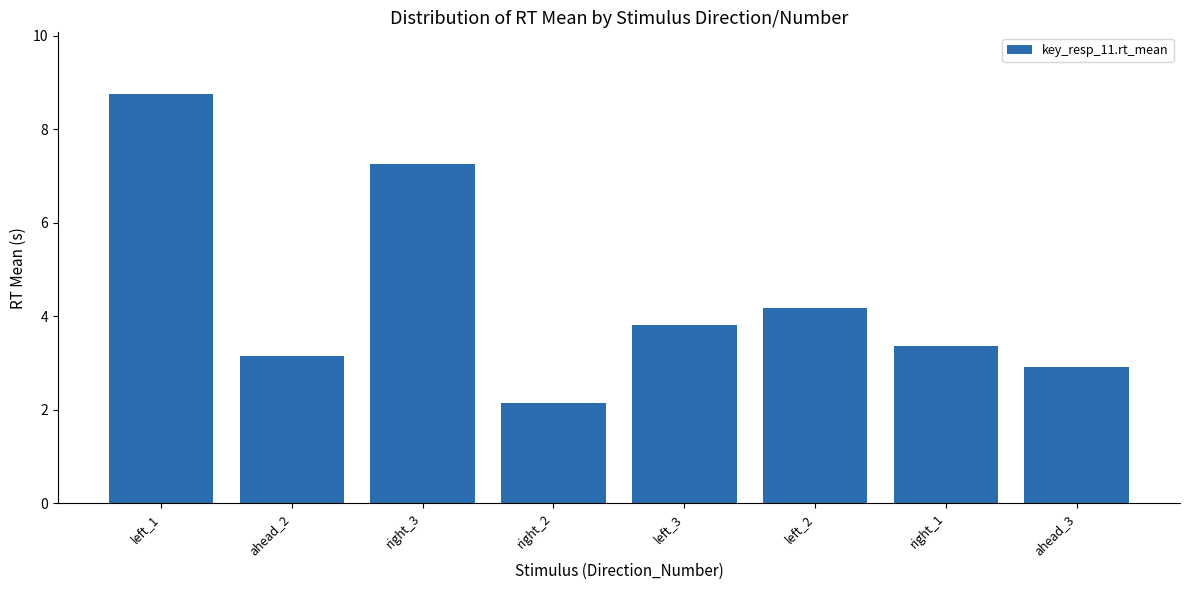

How many series are shown in this chart?

1